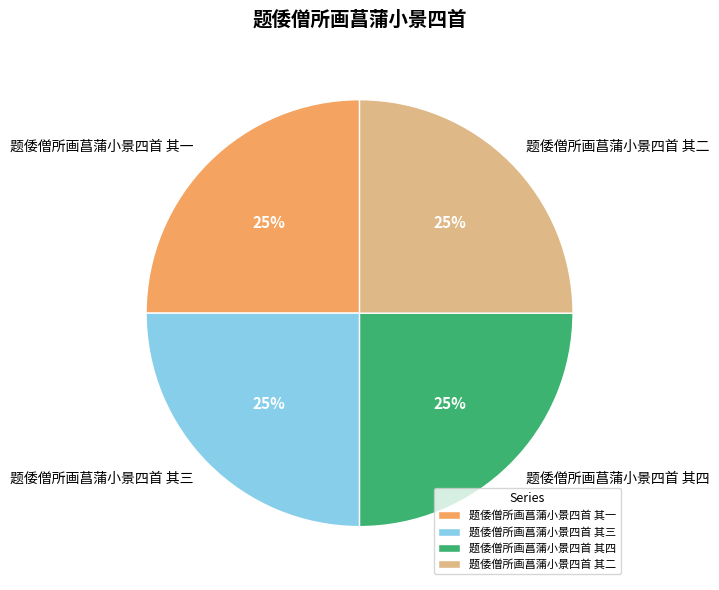

To the nearest percent, what is the combined percentage of 题倭僧所画菖蒲小景四首 其二 and 题倭僧所画菖蒲小景四首 其四?

50%